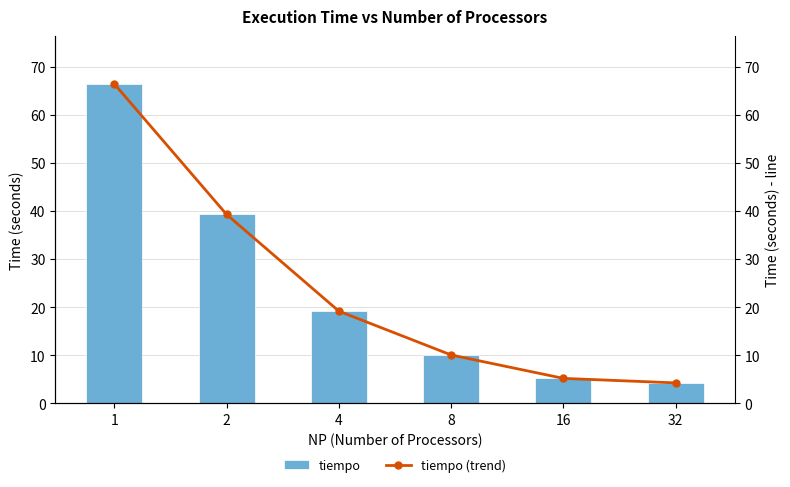

At which label does tiempo (trend) first exceed 19?

1